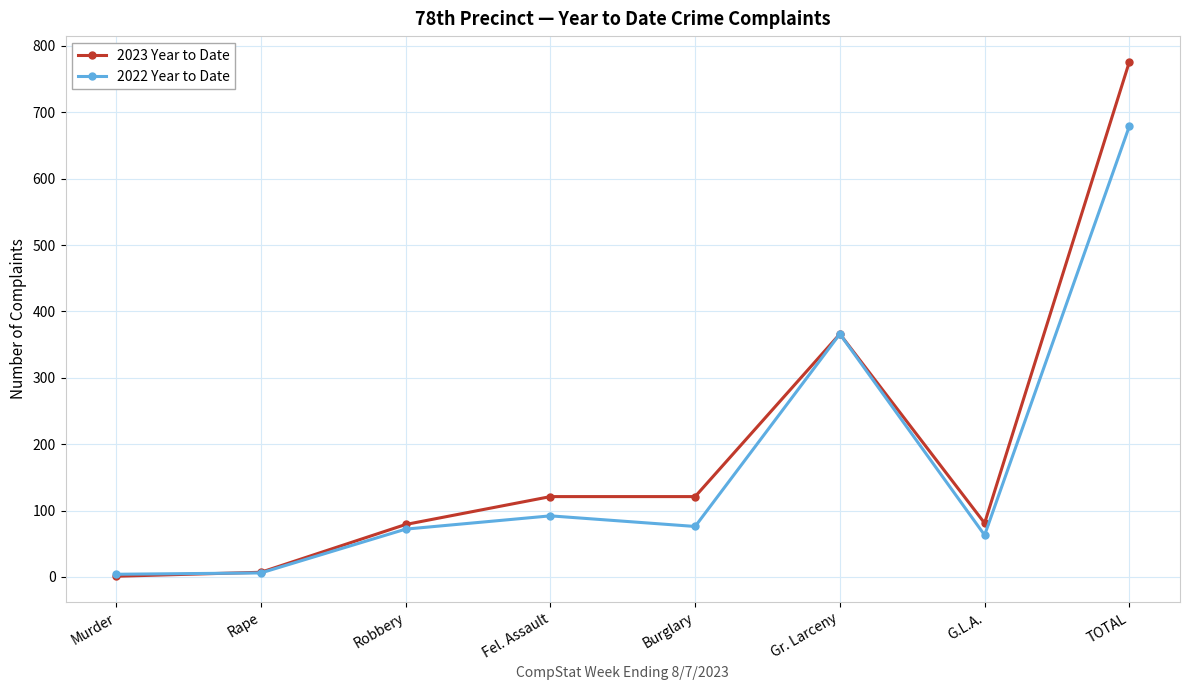

Which series has the widest spread of values?

2023 Year to Date